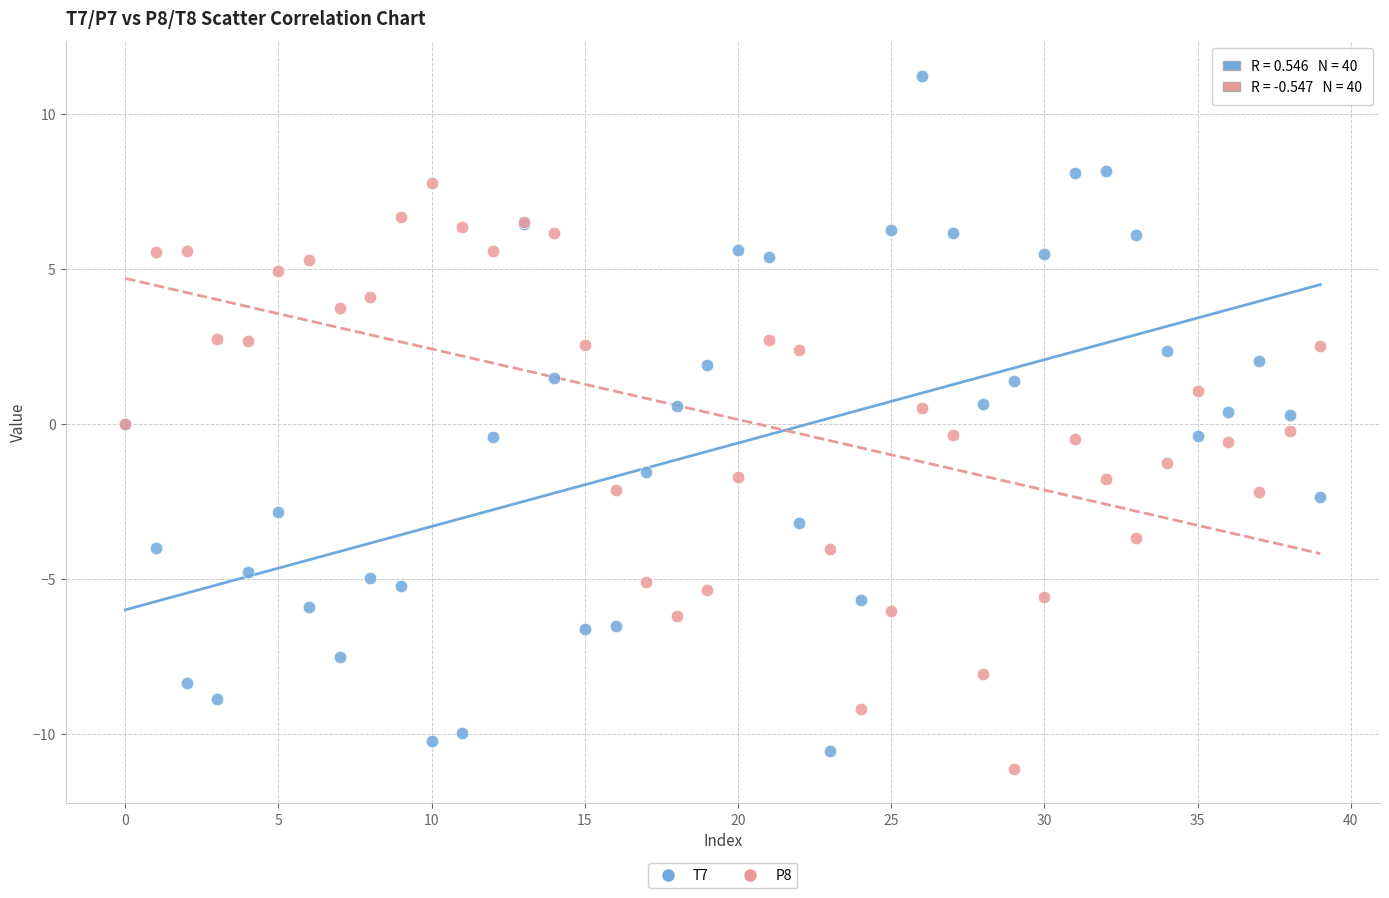

What are all the series names shown in the legend?

T7, P8